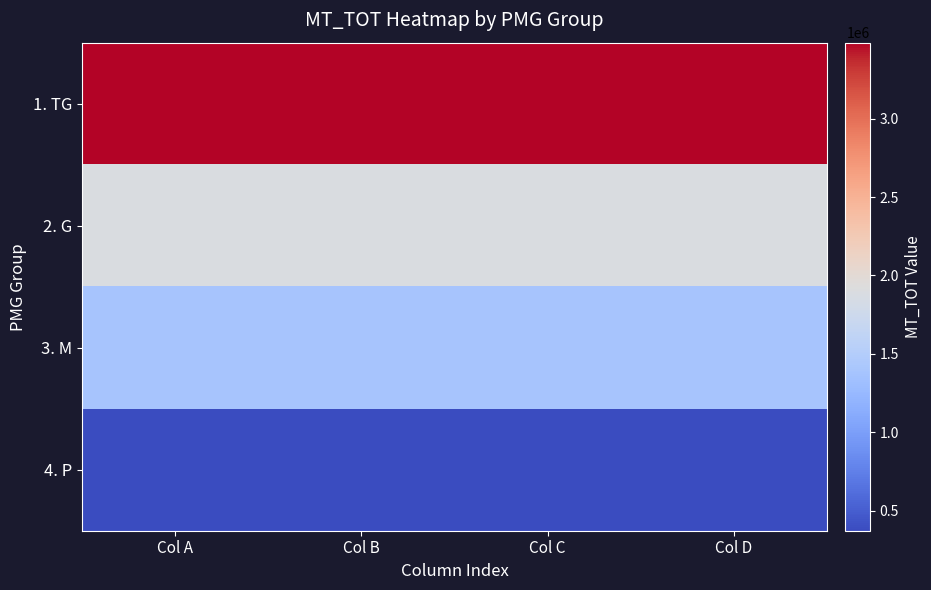

What is the difference between the highest and lowest values at Col B?

3111124.4